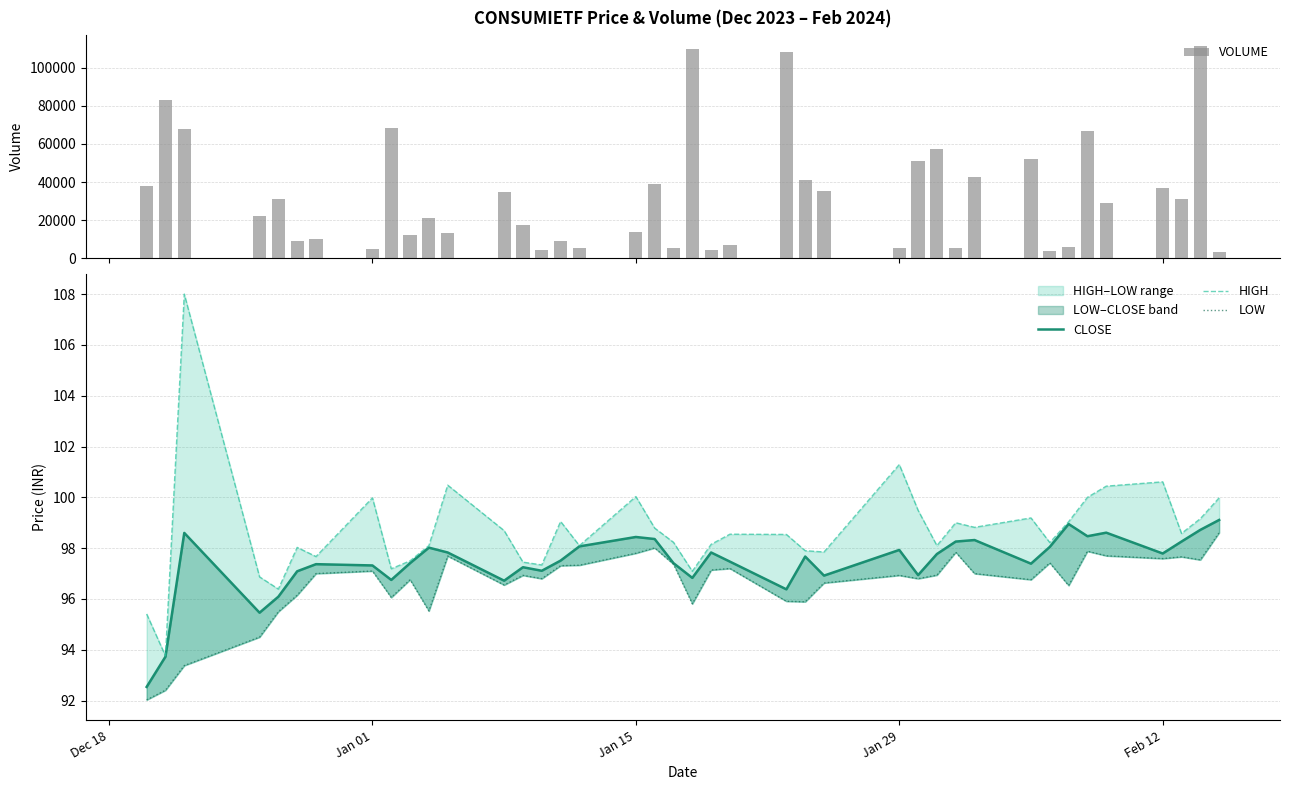

What is the difference between the second highest and second lowest values in the VOLUME series?

105519